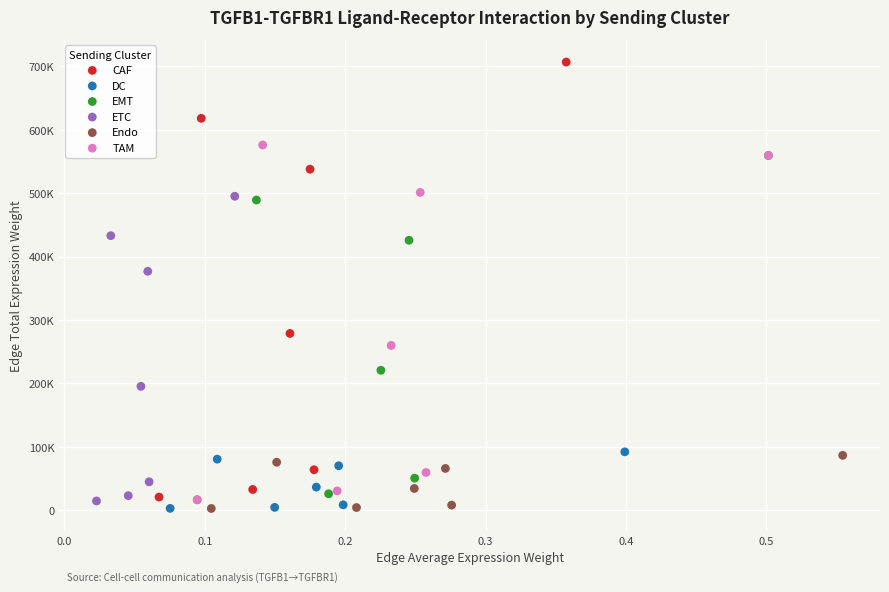

Which series contains the highest Y value?

CAF